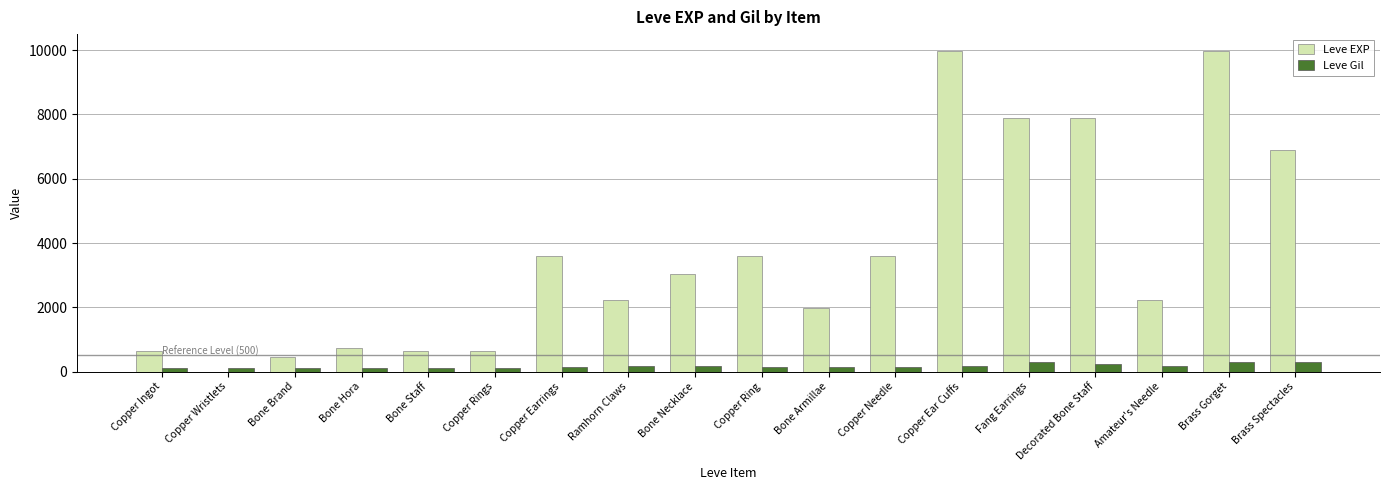

At which label does Leve Gil first exceed 140?

Ramhorn Claws